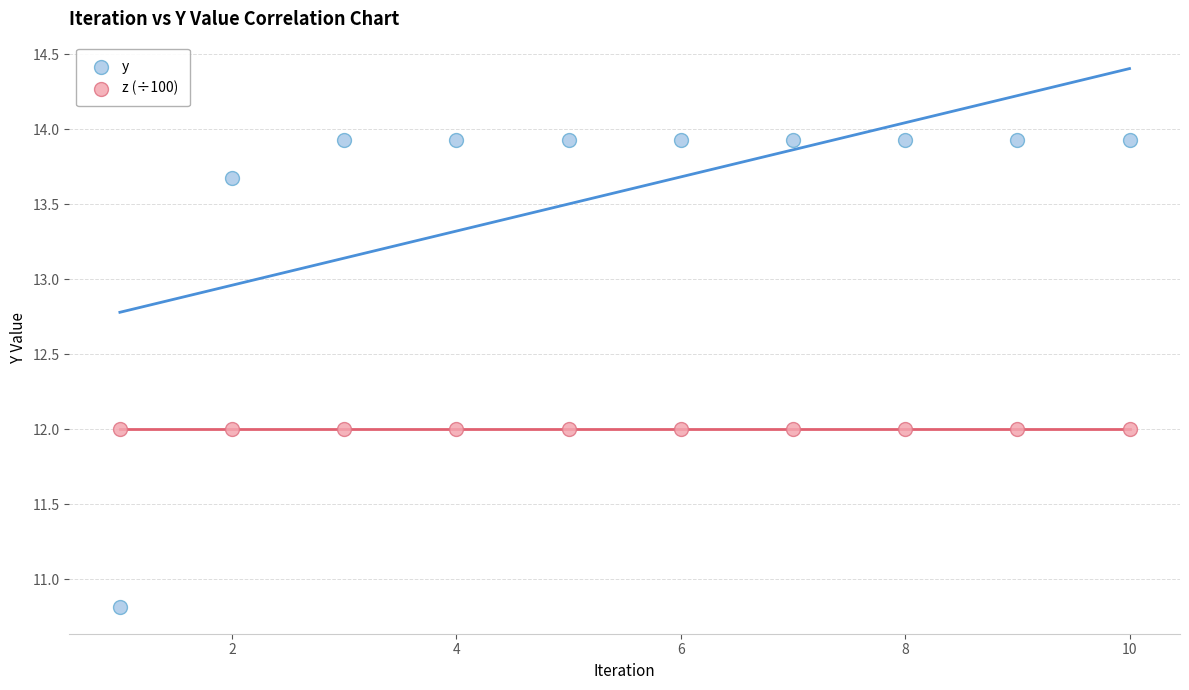

Which series contains the lowest Y value?

y